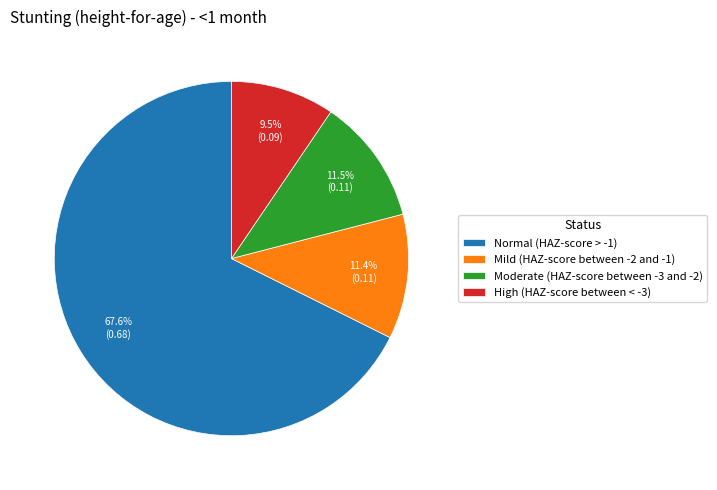

Which category has the biggest portion of the pie?

Normal (HAZ-score > -1)